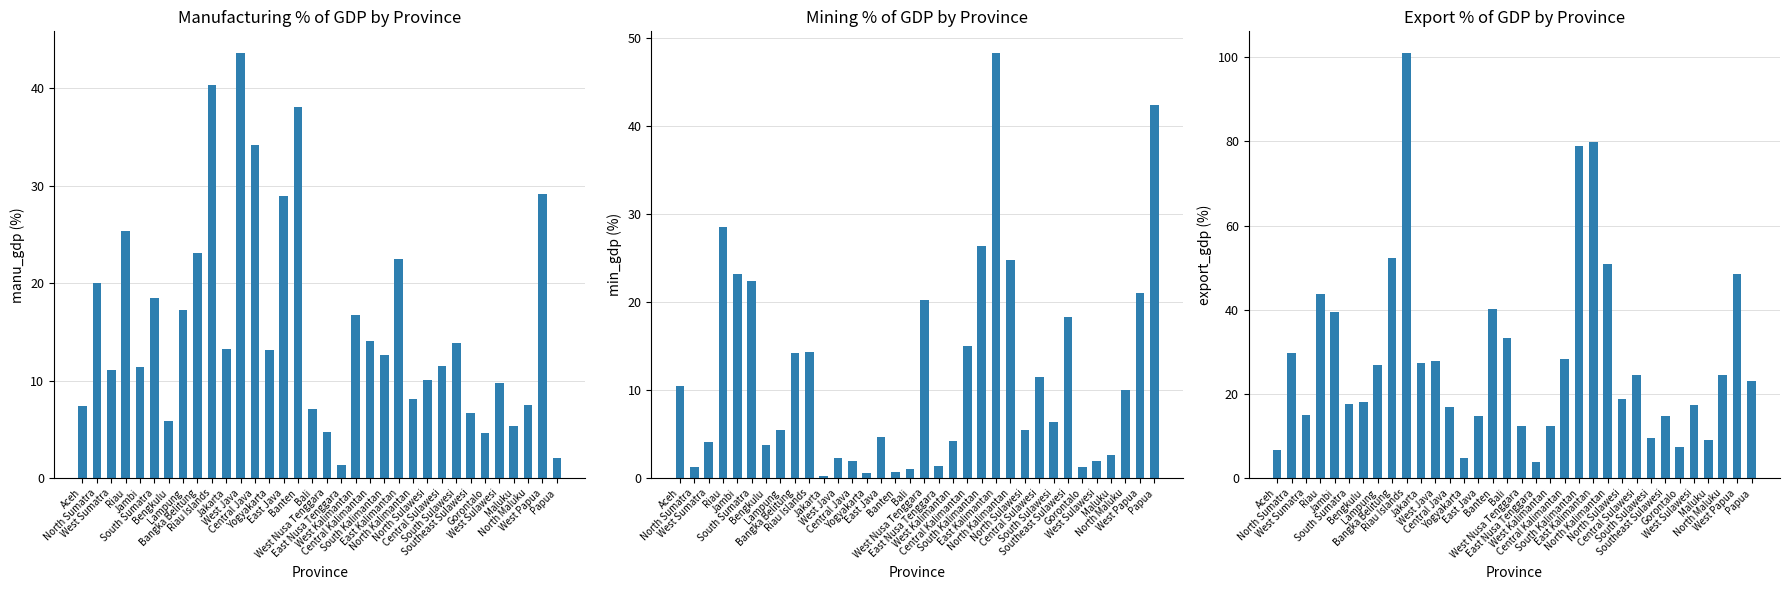

The manu_gdp series shows 11.6 at Southeast Sulawesi. True or false?

False